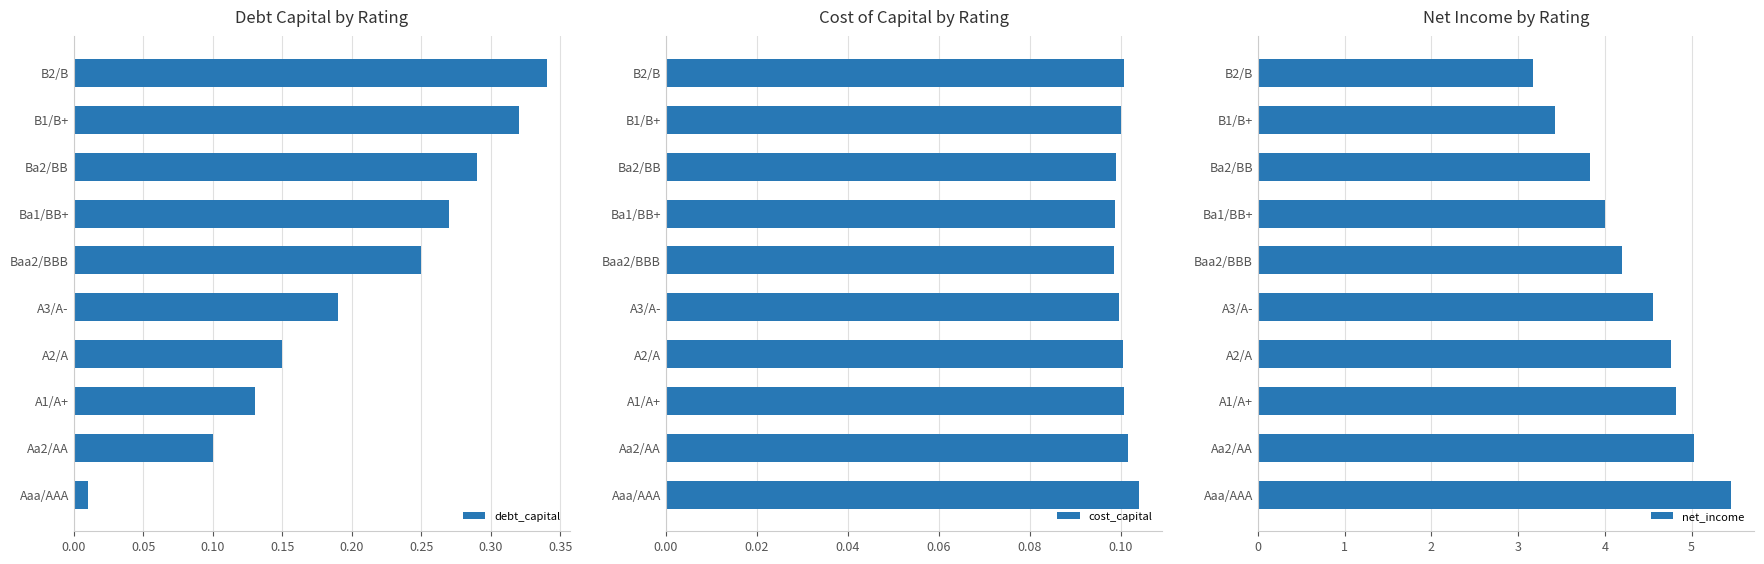

What is the sum of the net_income values at A3/A- and A2/A?

9.3